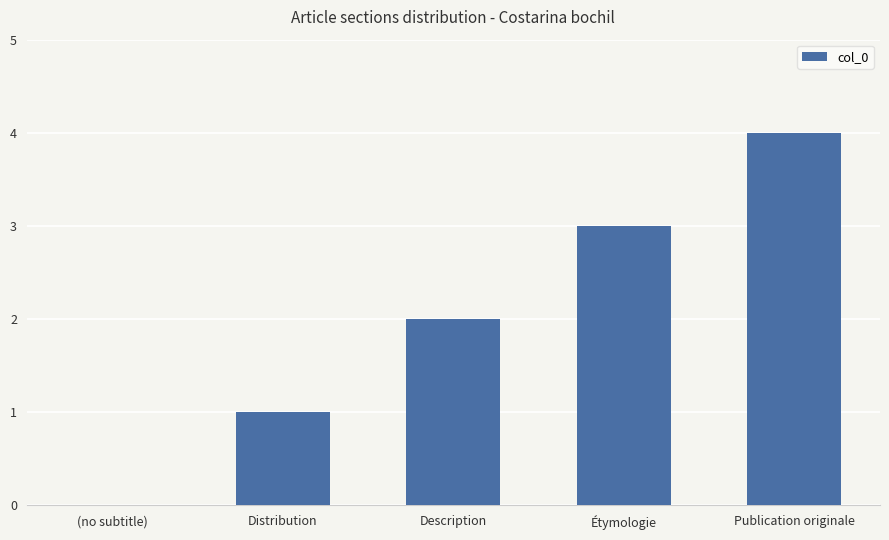

Between Distribution and Publication originale, which is larger?

Publication originale